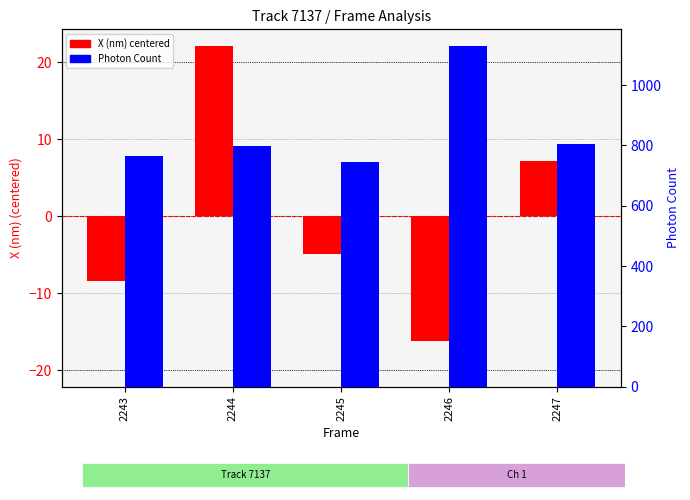

At which category does the chart reach its peak across all series?

2246